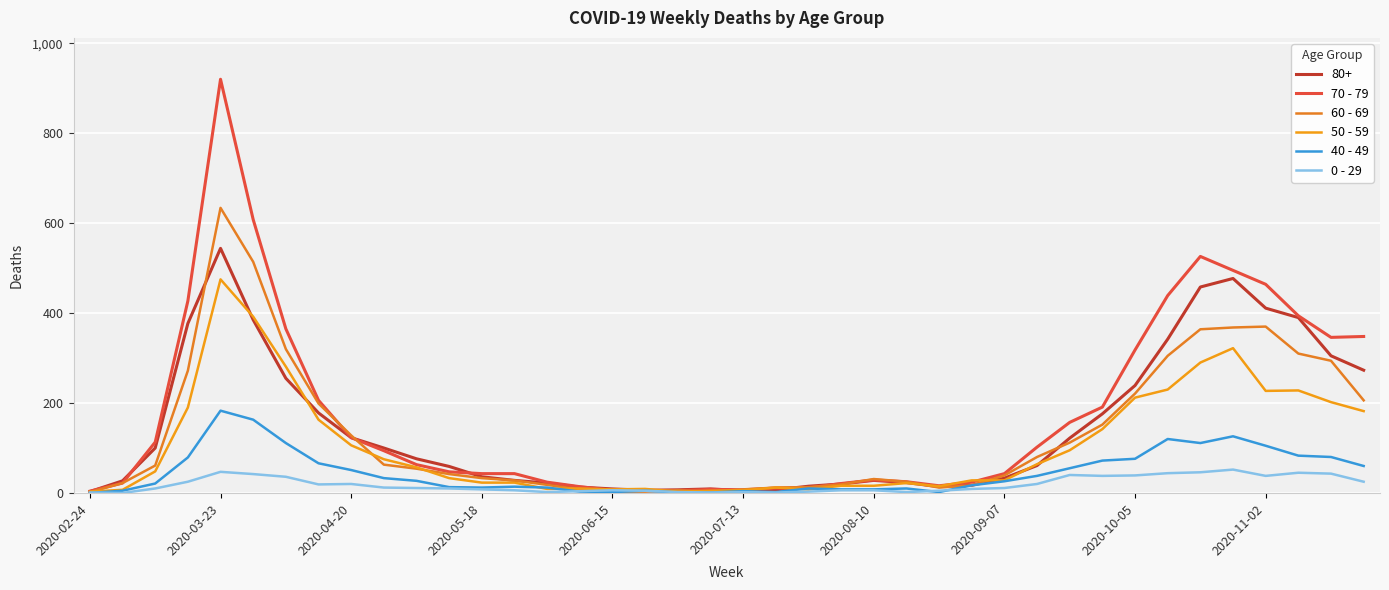

Rank the series by their maximum value, from lowest to highest.

0 - 29, 40 - 49, 50 - 59, 80+, 60 - 69, 70 - 79